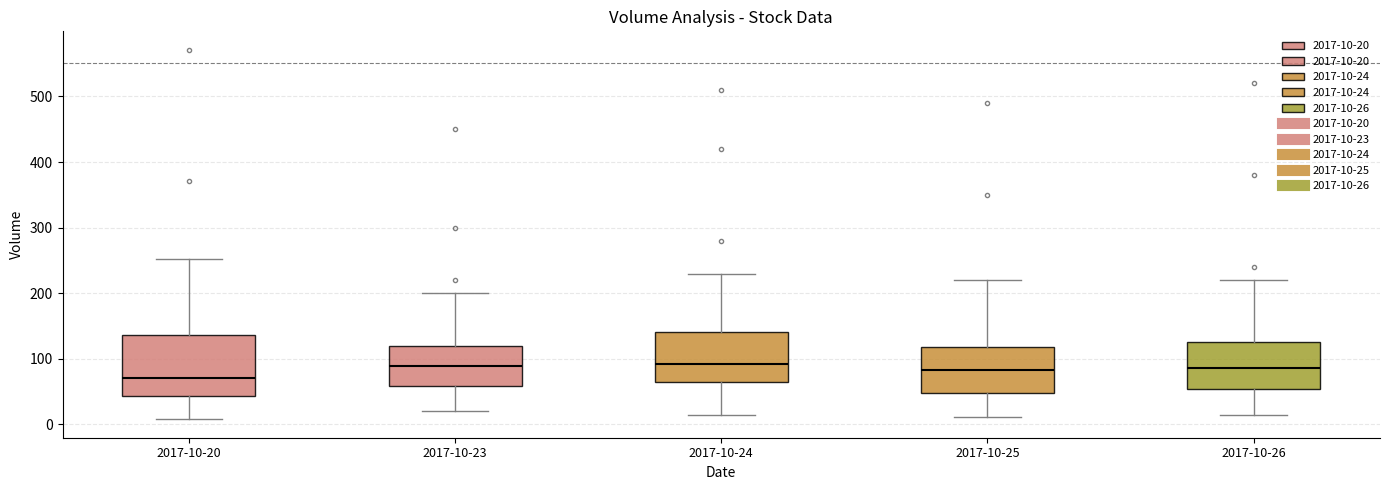

Reading left to right, transcribe this box plot: for each box, give where its median line is, the range the box spans, and where its two whiskers end, as read against the y-axis. The values are not printed on the chart, so give them approximately, as read against the axis.

2017-10-20: median 70, box 40 to 140, whiskers 10 to 250
2017-10-23: median 90, box 60 to 120, whiskers 20 to 200
2017-10-24: median 90, box 70 to 140, whiskers 20 to 230
2017-10-25: median 80, box 50 to 120, whiskers 10 to 220
2017-10-26: median 90, box 50 to 130, whiskers 10 to 220